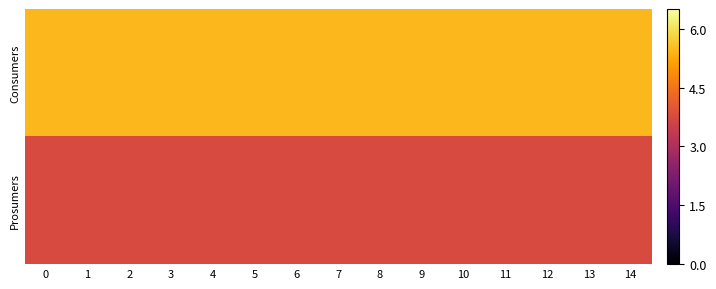

What is the difference between the highest and lowest values at 2?

1.7